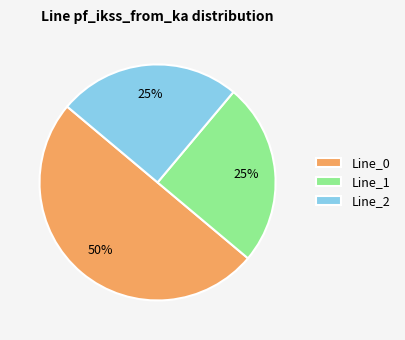

To the nearest percent, what is the difference between the largest and smallest slice percentages?

25%